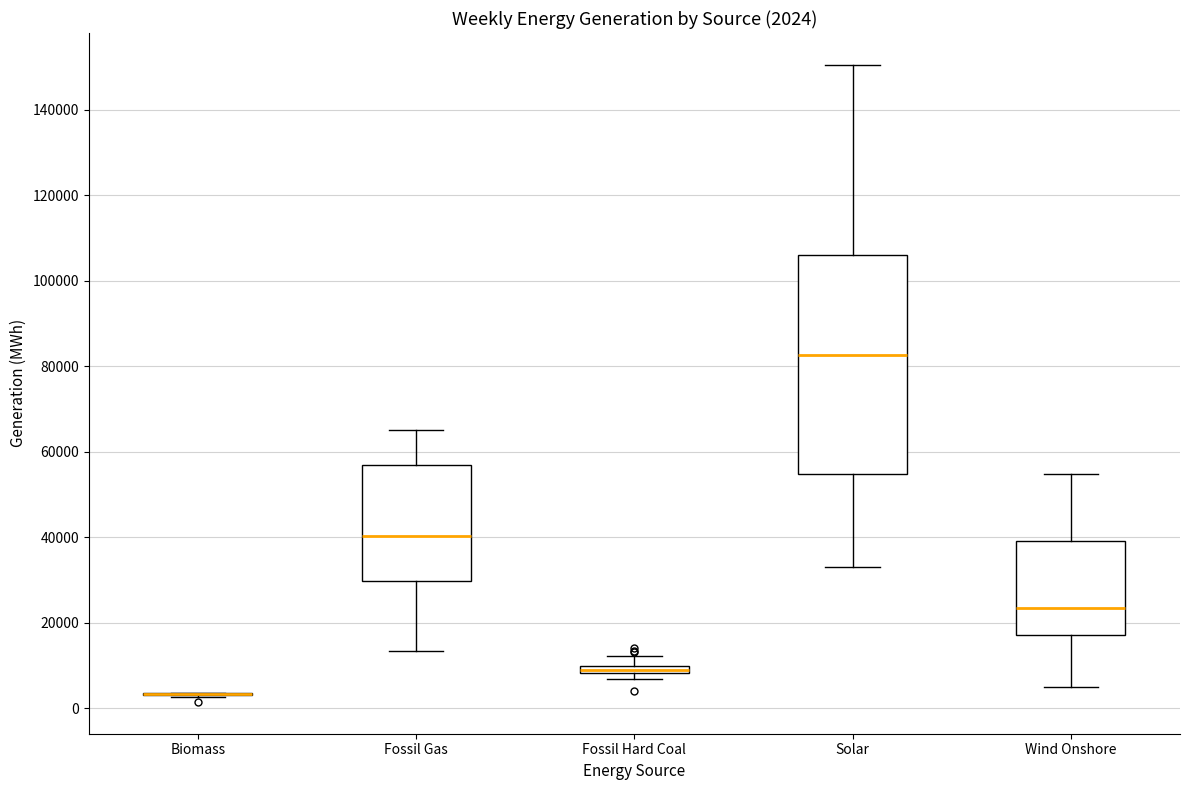

Comparing the boxes themselves (not the whiskers), which one is the tallest?

Solar